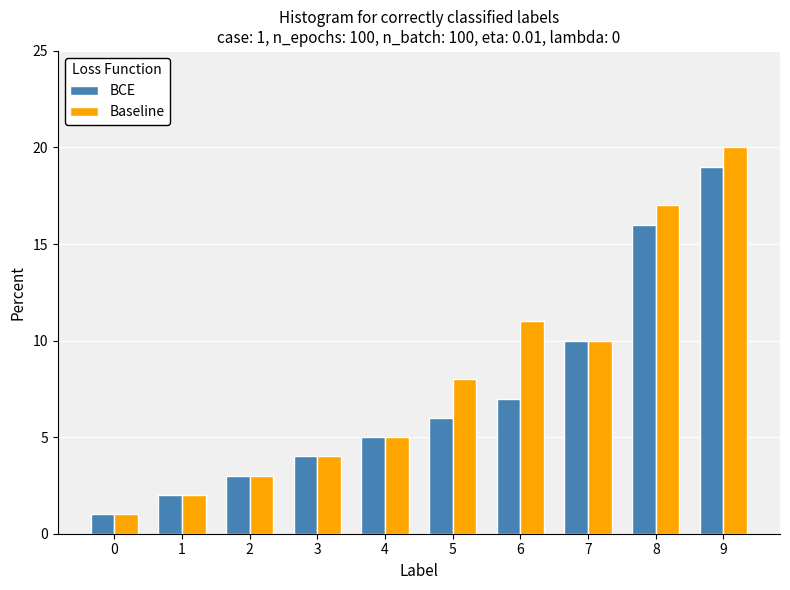

What is the total value across all series at 2?

6